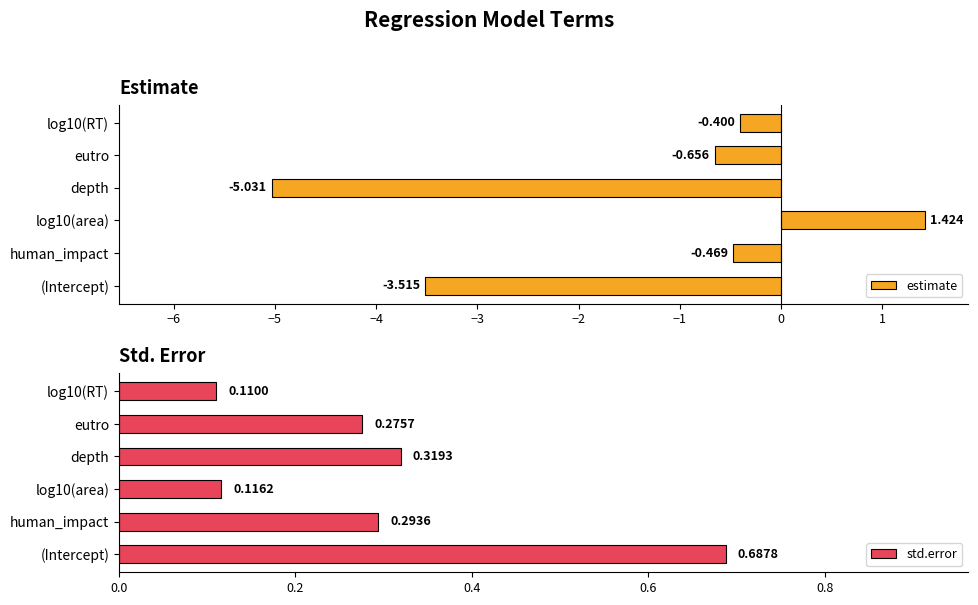

List the series in order of their peak value, highest first.

estimate, std.error